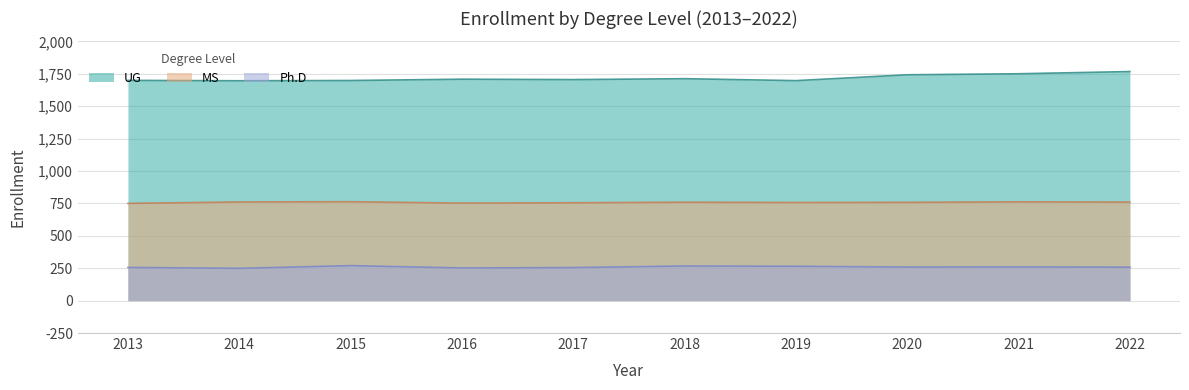

At how many categories does at least one series exceed 1498?

10